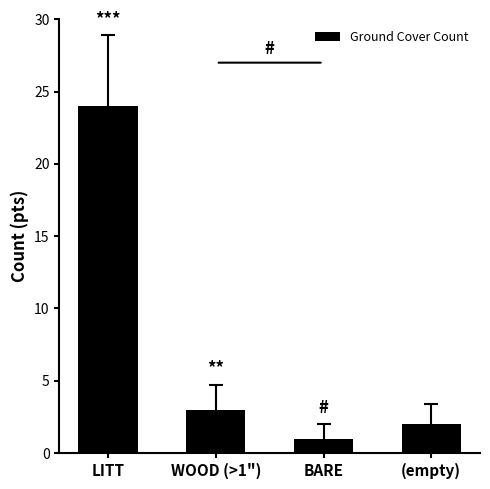

What is the sum of all values?

30